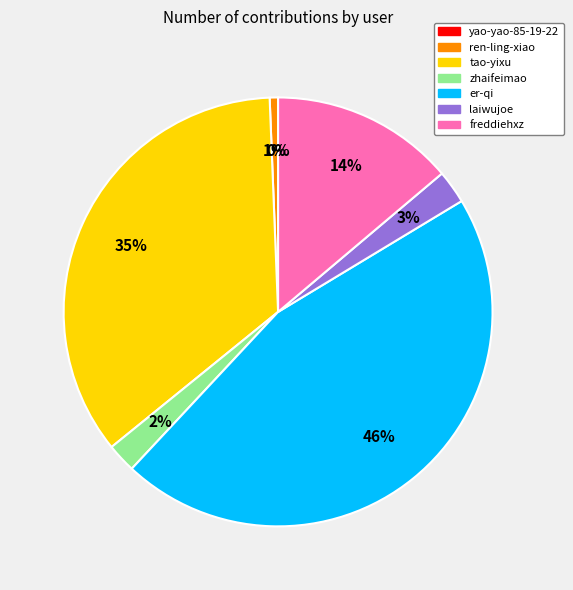

Which slice is the largest?

er-qi